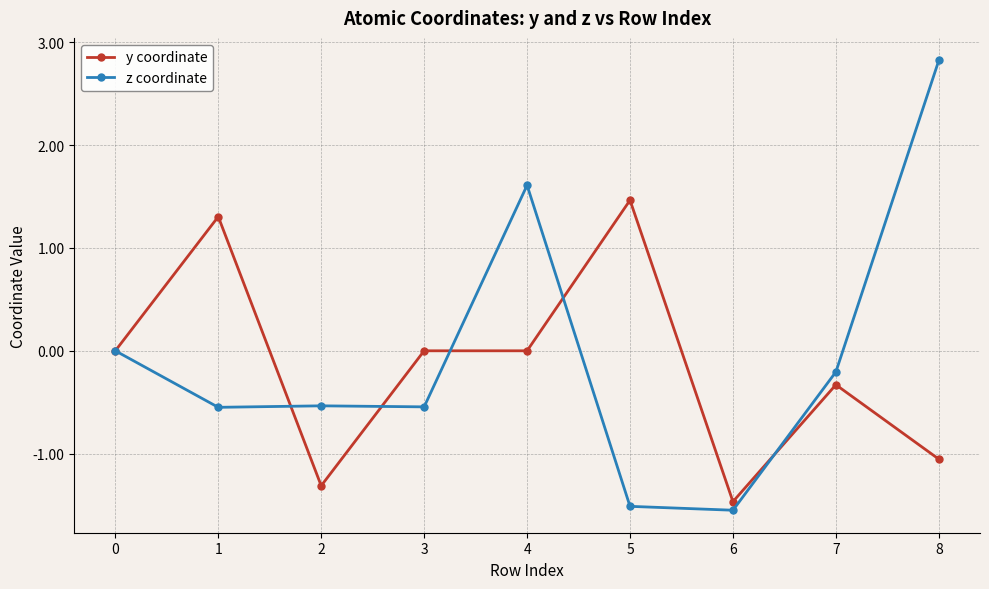

List the series in order of their peak value, highest first.

z coordinate, y coordinate